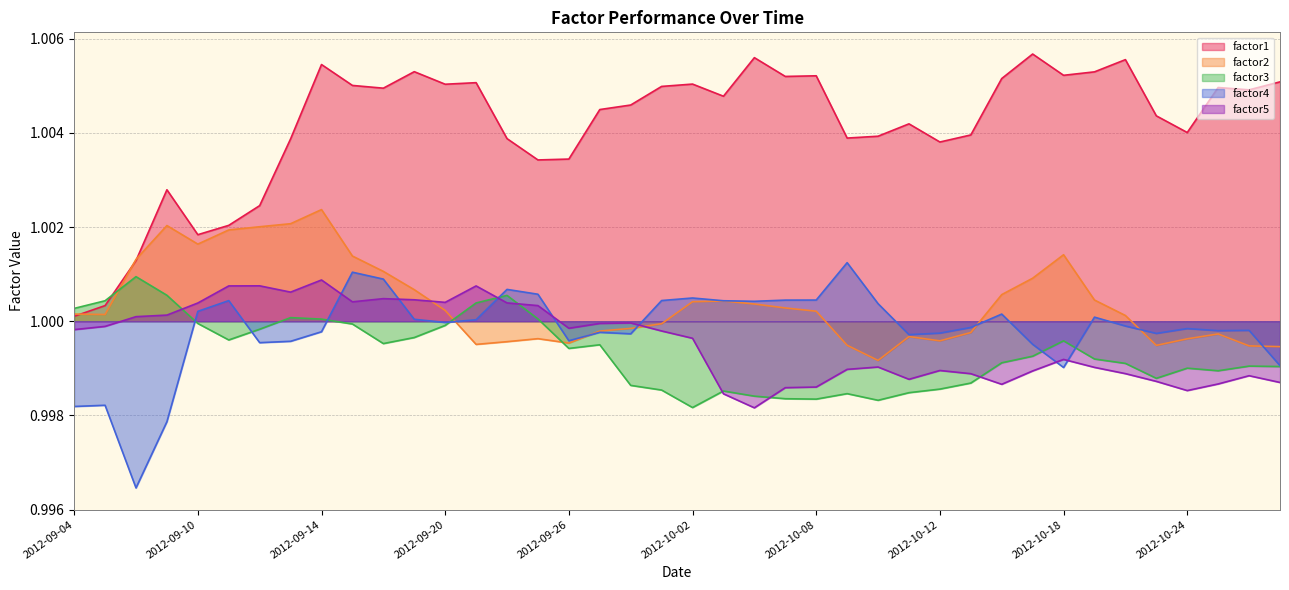

At which label is factor4 closest to 0?

2012-09-06